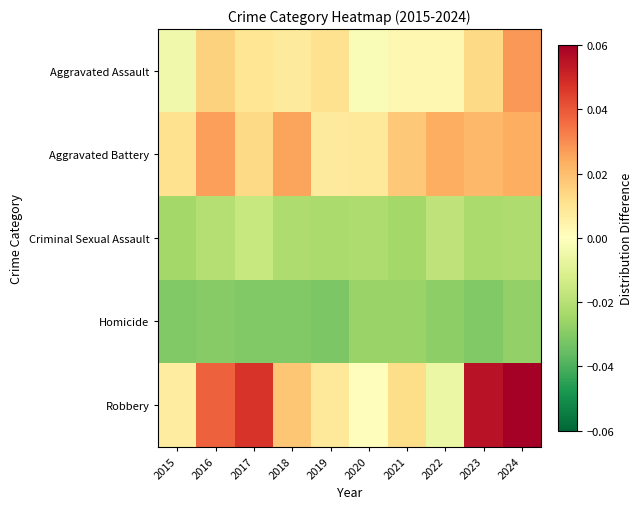

Reading left to right, transcribe all the data shown in this chart.

Aggravated Assault: 2015=-0.0	2016=0.0	2017=0.0	2018=0.0	2019=0.0	2020=-0.0	2021=0.0	2022=0.0	2023=0.0	2024=0.0
Aggravated Battery: 2015=0.0	2016=0.0	2017=0.0	2018=0.0	2019=0.0	2020=0.0	2021=0.0	2022=0.0	2023=0.0	2024=0.0
Criminal Sexual Assault: 2015=-0.0	2016=-0.0	2017=-0.0	2018=-0.0	2019=-0.0	2020=-0.0	2021=-0.0	2022=-0.0	2023=-0.0	2024=-0.0
Homicide: 2015=-0.0	2016=-0.0	2017=-0.0	2018=-0.0	2019=-0.0	2020=-0.0	2021=-0.0	2022=-0.0	2023=-0.0	2024=-0.0
Robbery: 2015=0.0	2016=0.0	2017=0.0	2018=0.0	2019=0.0	2020=0.0	2021=0.0	2022=-0.0	2023=0.1	2024=0.1